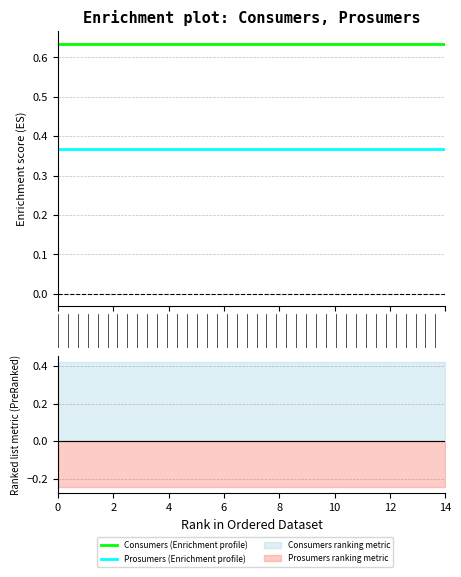

True or false: Prosumers (Enrichment profile) has more than 2 points higher than both neighbors.

False